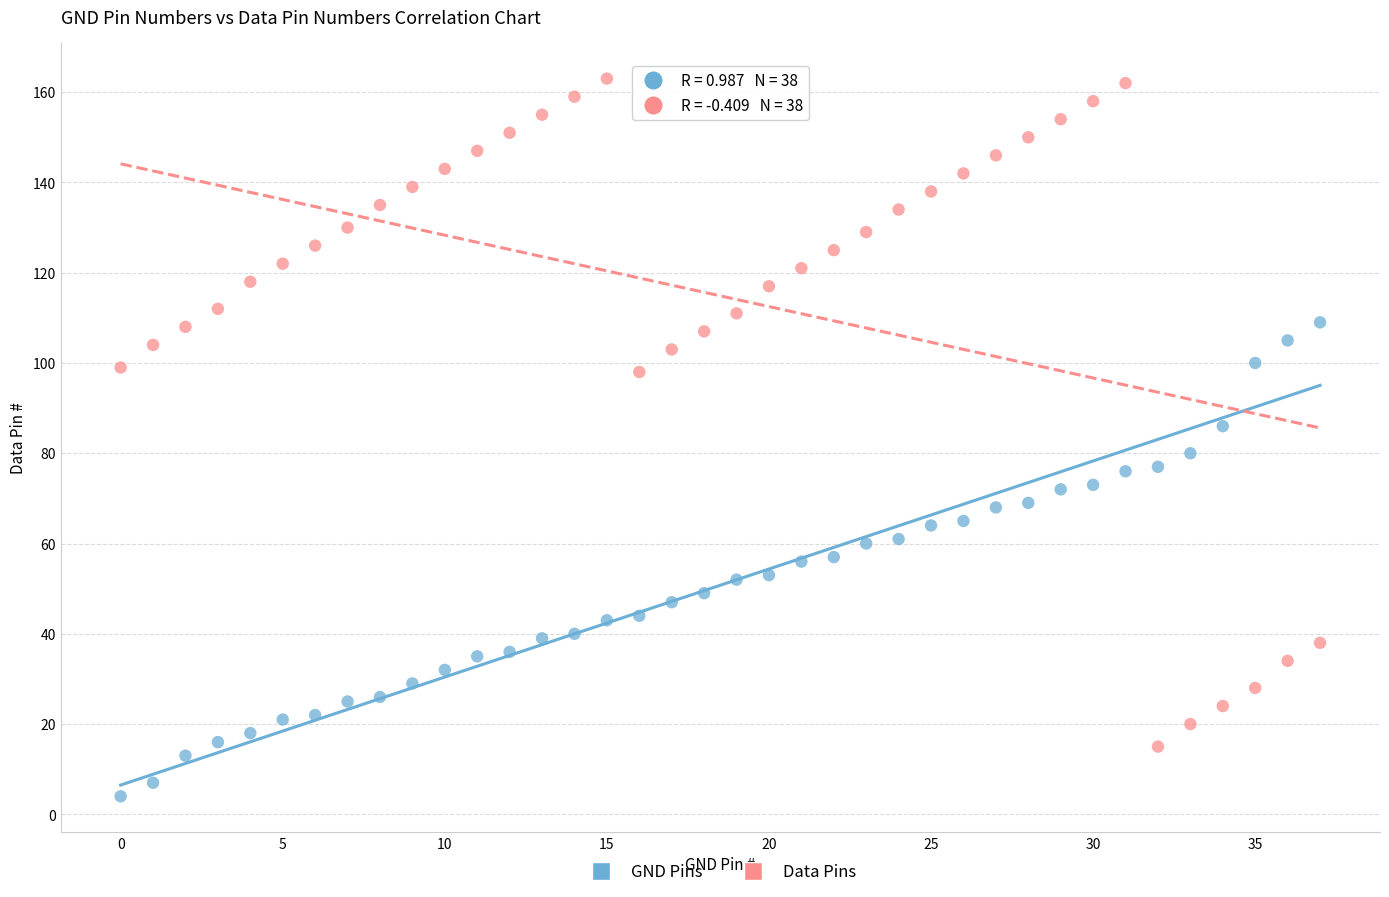

Which series contains the lowest Y value?

GND Pins